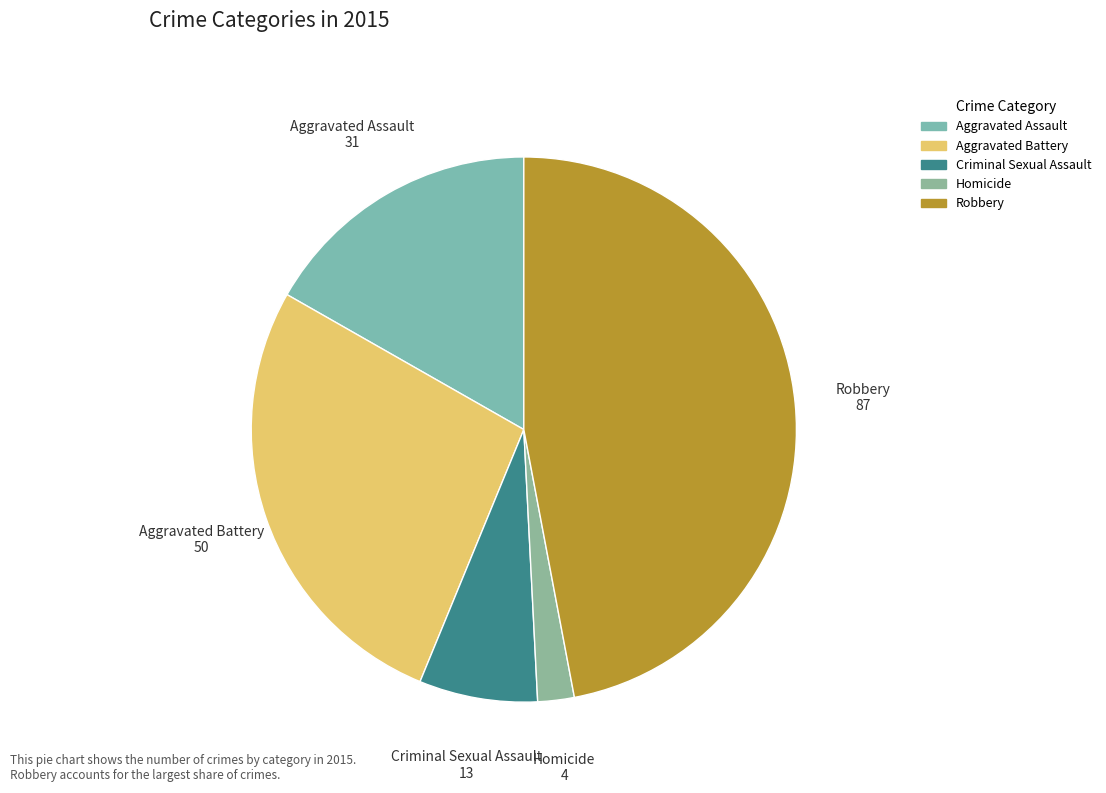

How many slices are in this pie chart?

5